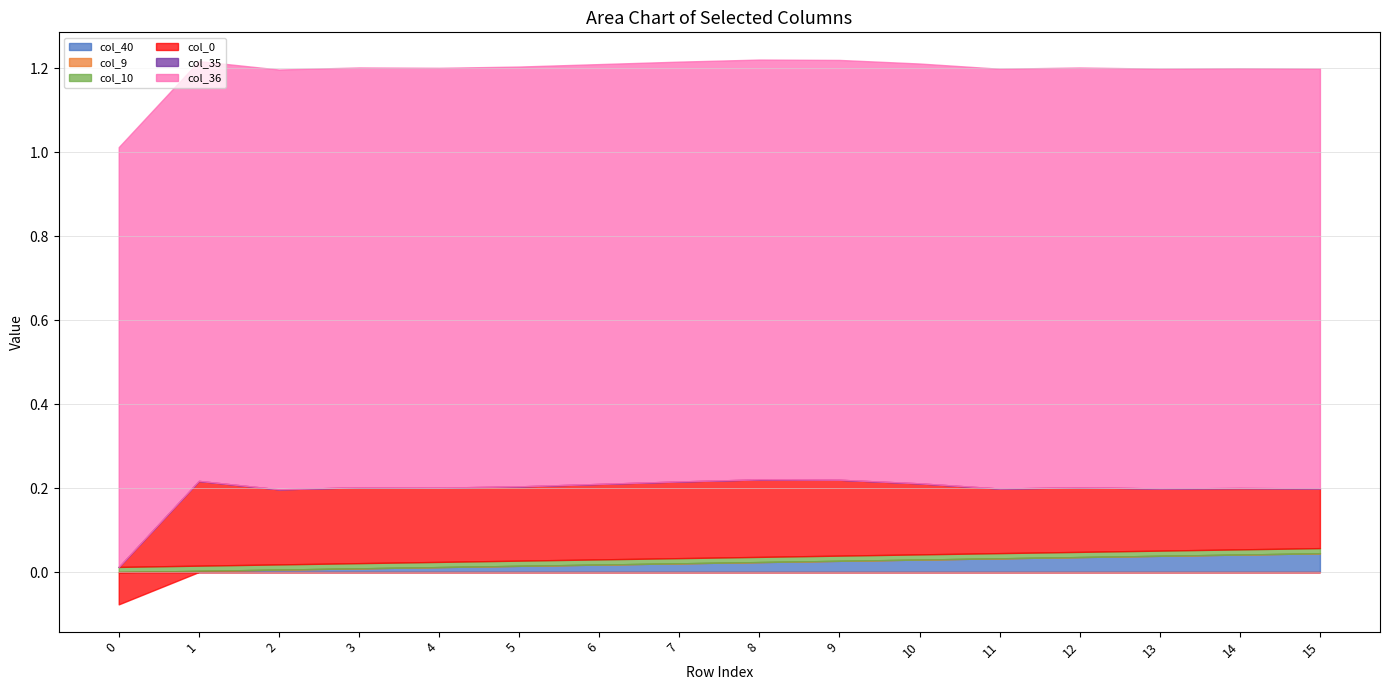

What is the total value across all series at 11?

1.2